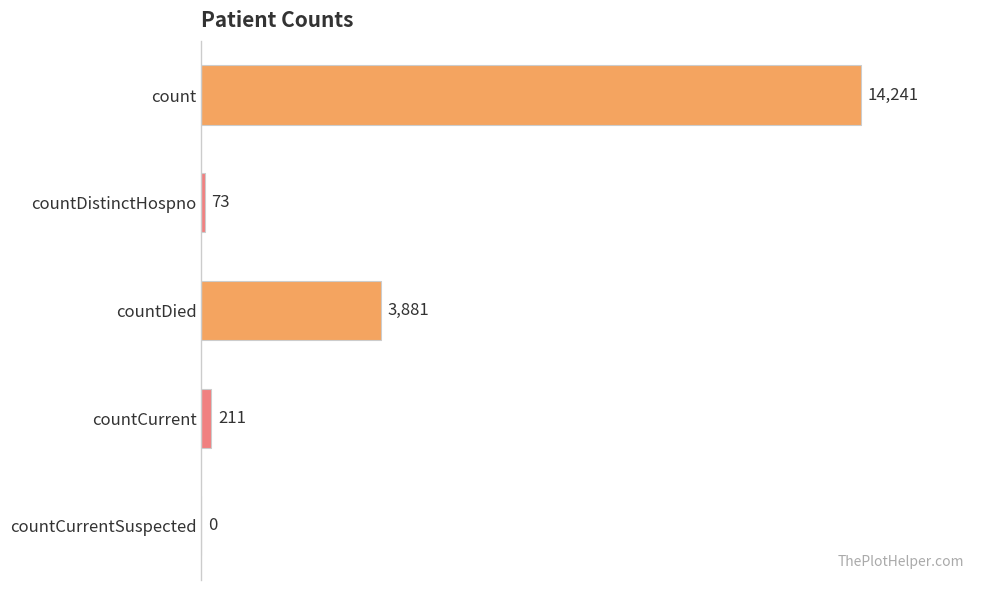

How many categories are shown in the chart?

5